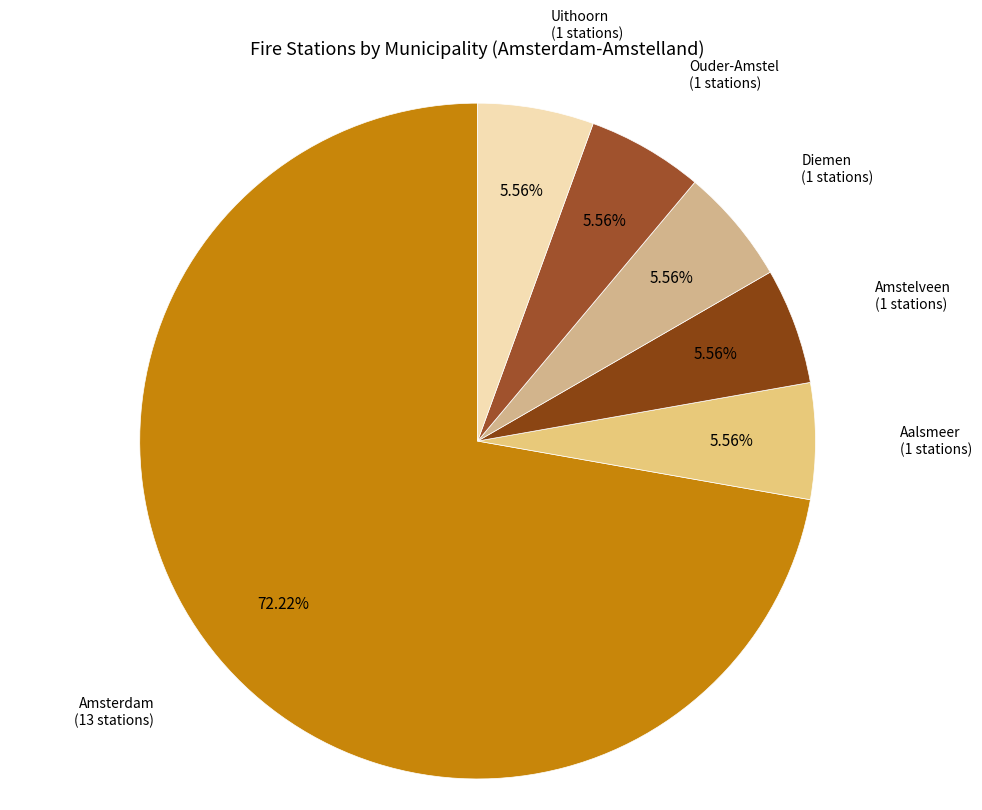

How many segments does this pie chart have?

6